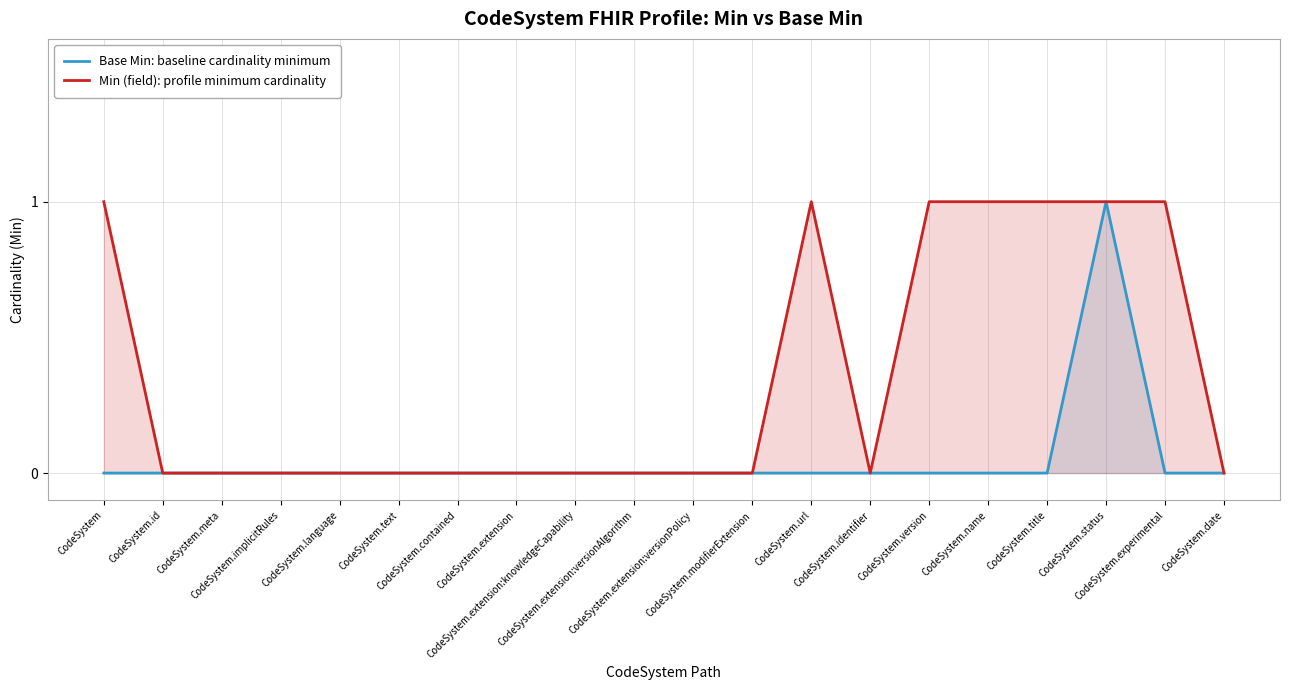

At which category is the sum across all series the highest?

CodeSystem.status